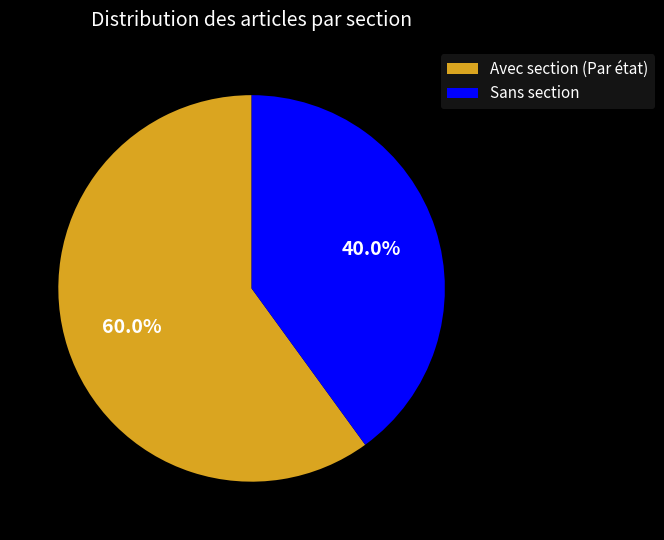

Is the sum of Avec section (Par état) and Sans section greater than half?

Yes